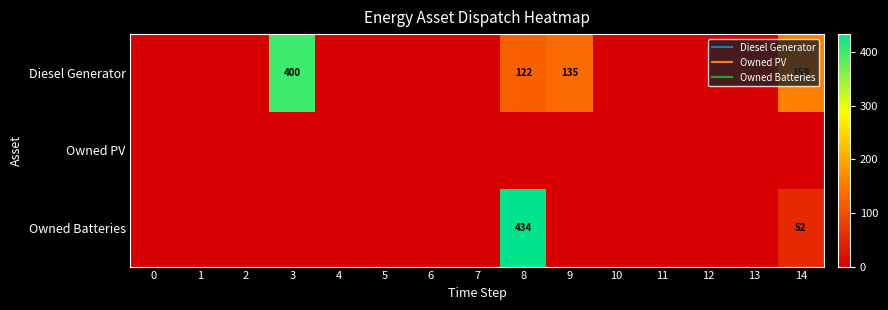

Rank the categories by row_1 value from lowest to highest.

0, 1, 2, 3, 4, 5, 6, 7, 8, 9, 10, 11, 12, 13, 14